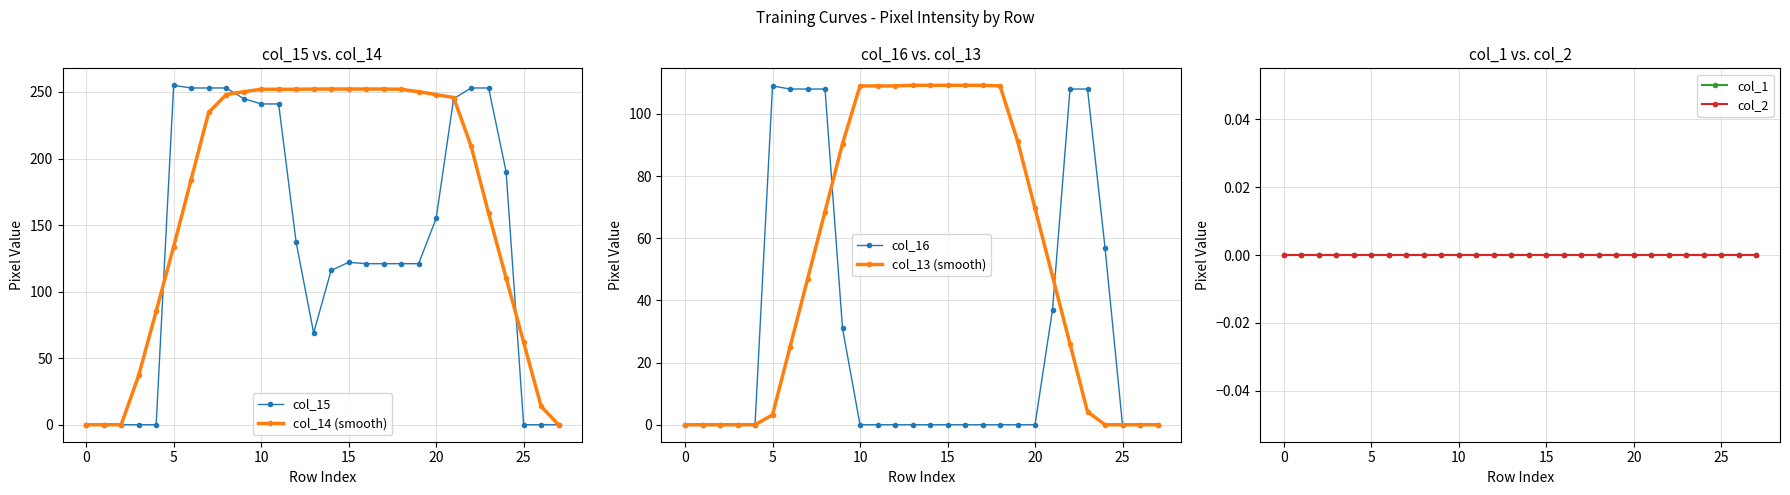

Is it true that col_15 equals -123.7 at 0?

False